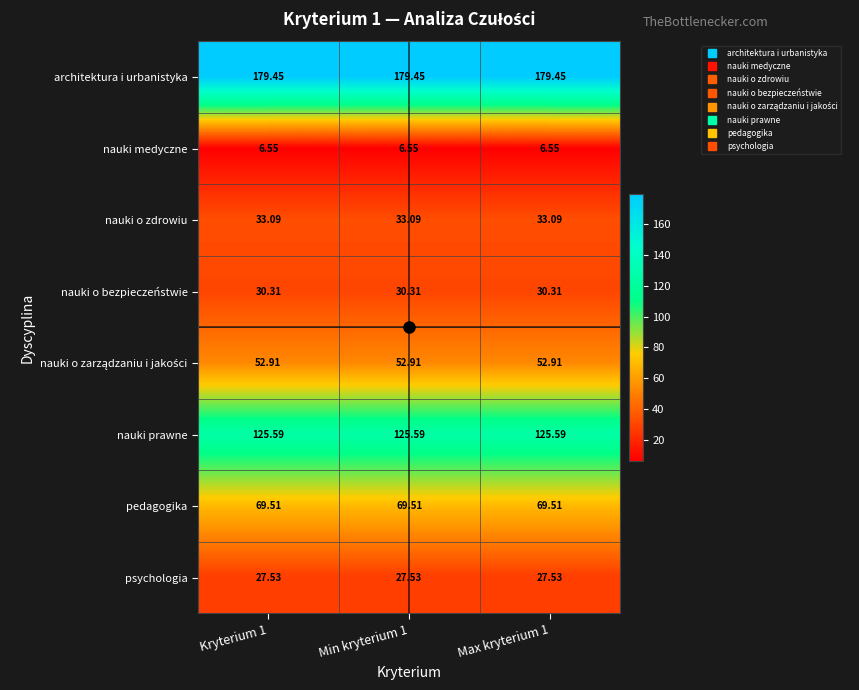

Is the value of nauki o zdrowiu at Min kryterium 1 greater than the value of architektura i urbanistyka at Max kryterium 1?

No